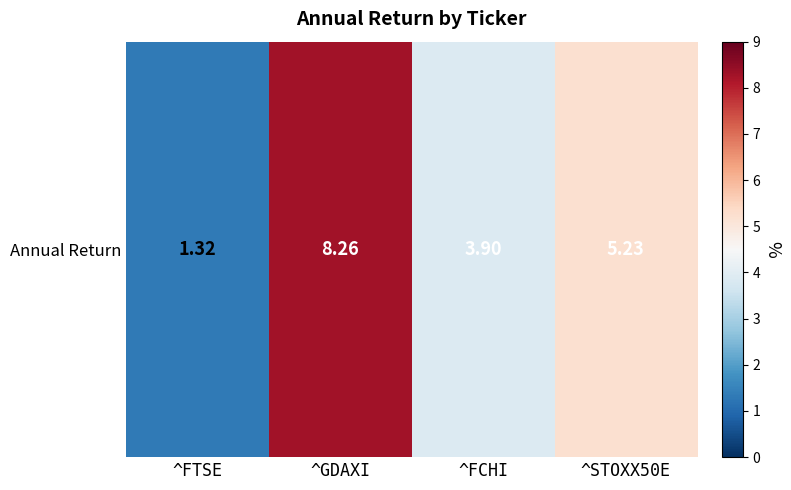

The value at ^FTSE is 1.3. True or false?

True